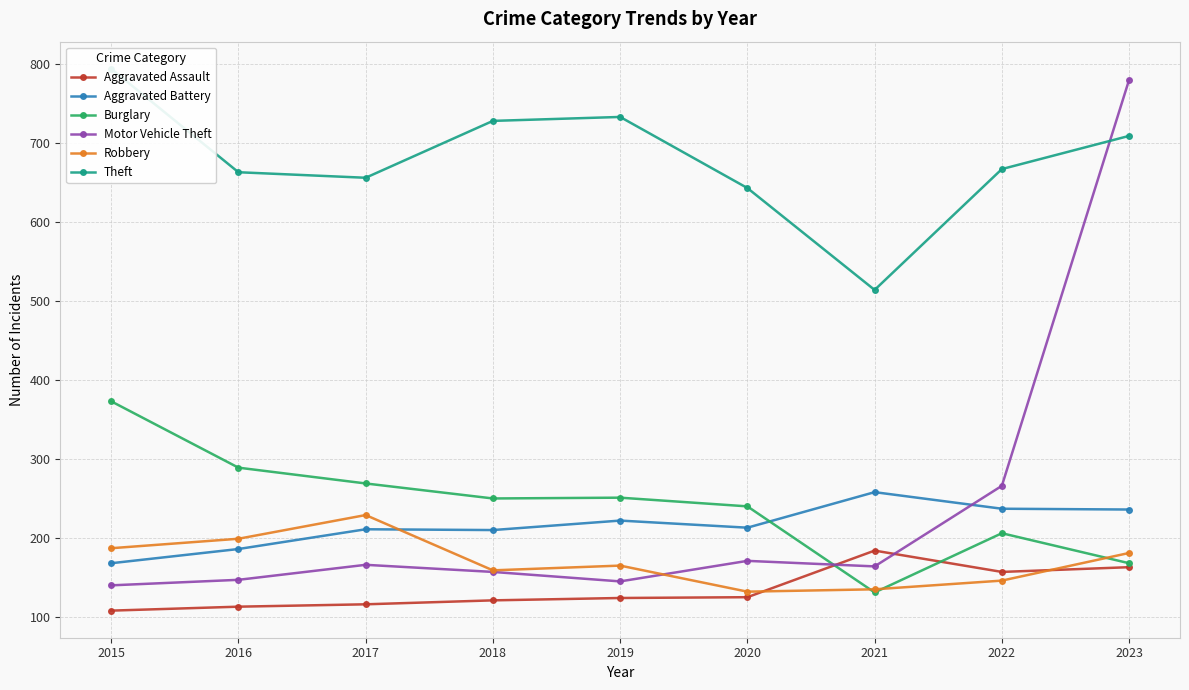

Read the Aggravated Battery value at 2017, to the nearest 10.

210